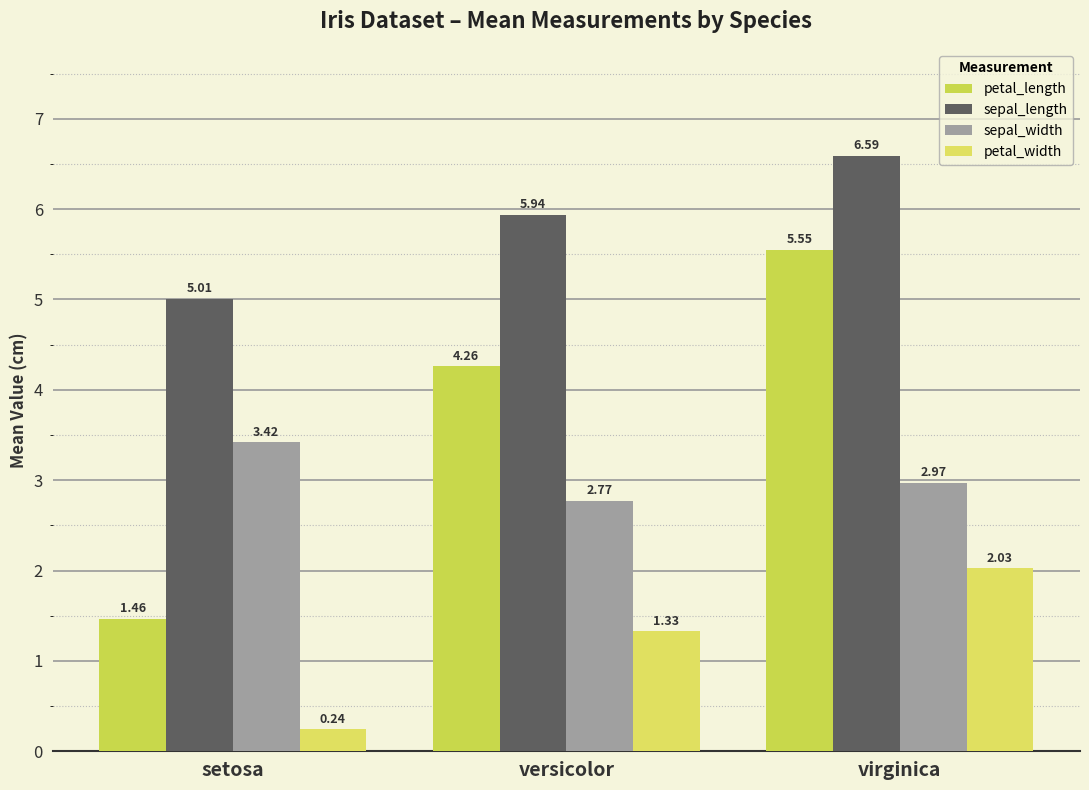

What is the maximum value shown in the chart?

6.6